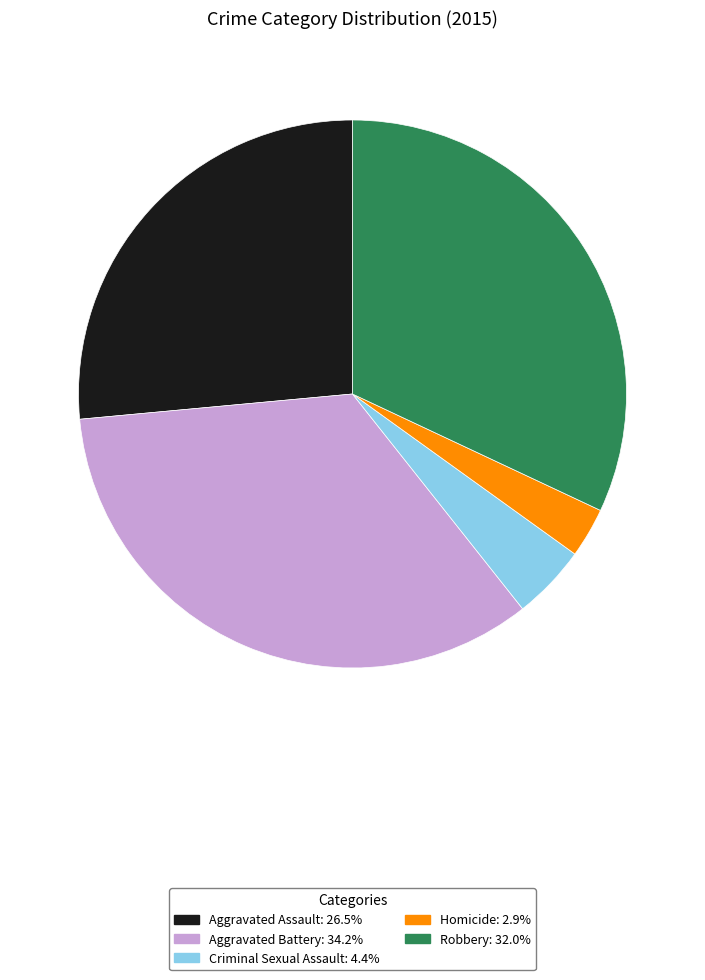

Combined, do Aggravated Battery and Aggravated Assault account for over 50%?

Yes